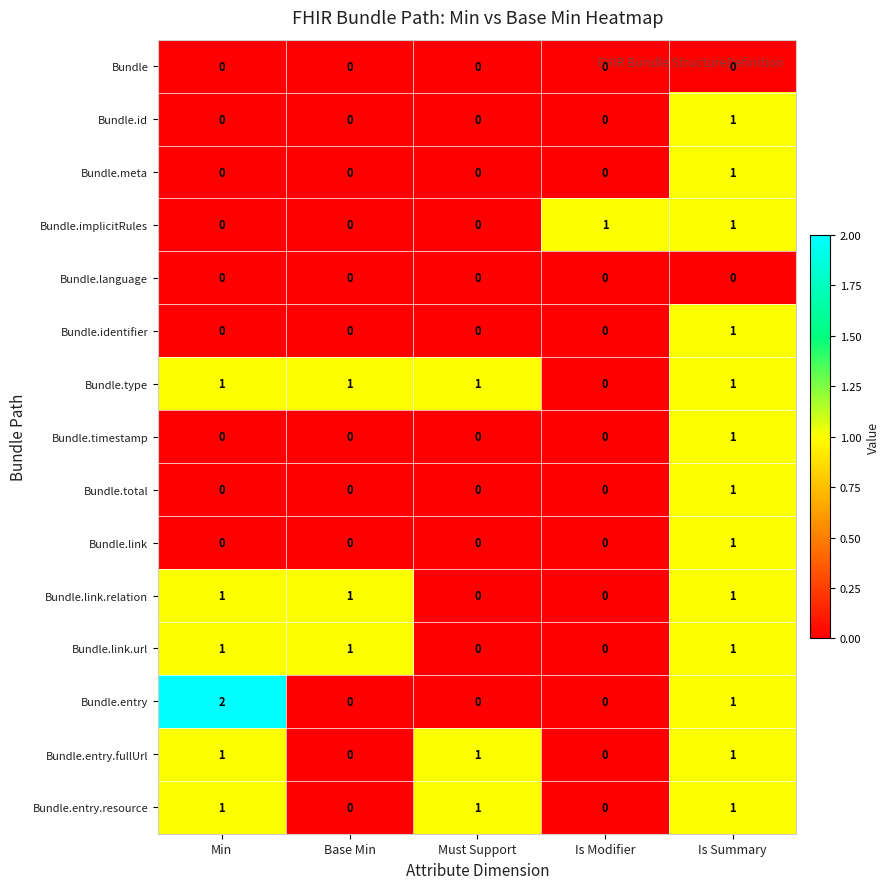

At which category does the chart reach its peak across all series?

Min